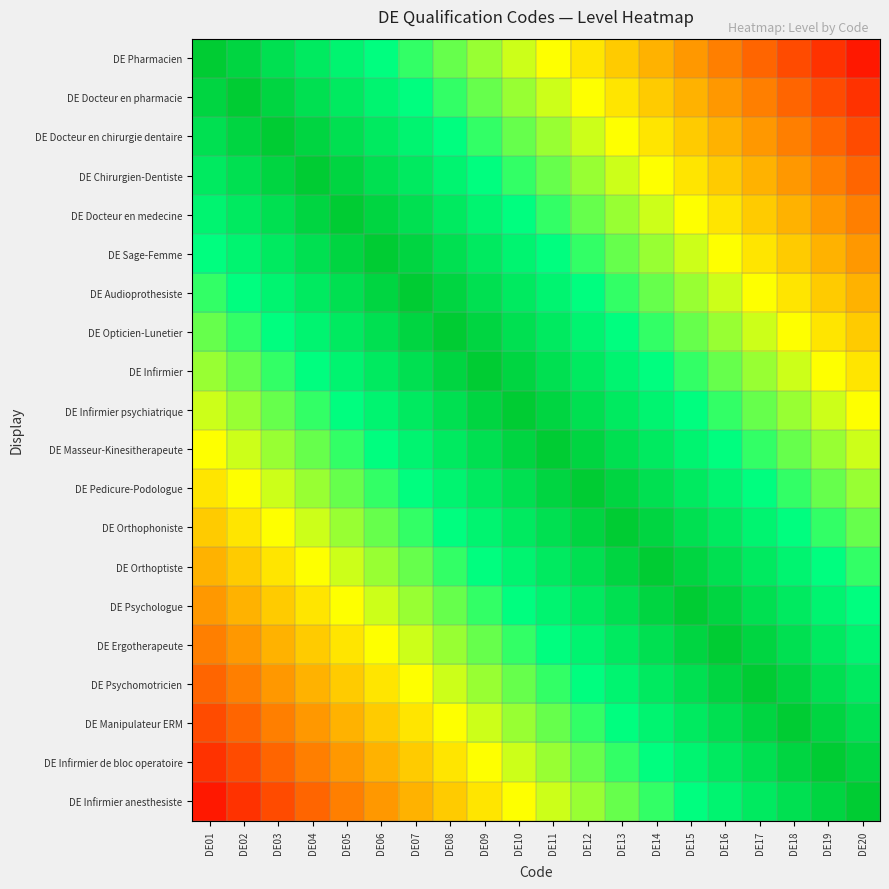

Reading right to left, list all the values displayed in this chart.

DE Pharmacien: DE20=0.1	DE19=0.1	DE18=0.2	DE17=0.2	DE16=0.2	DE15=0.3	DE14=0.3	DE13=0.4	DE12=0.4	DE11=0.5	DE10=0.6	DE09=0.6	DE08=0.7	DE07=0.7	DE06=0.8	DE05=0.8	DE04=0.8	DE03=0.9	DE02=0.9	DE01=1.0
DE Docteur en pharmacie: DE20=0.1	DE19=0.2	DE18=0.2	DE17=0.2	DE16=0.3	DE15=0.3	DE14=0.4	DE13=0.4	DE12=0.5	DE11=0.6	DE10=0.6	DE09=0.7	DE08=0.7	DE07=0.8	DE06=0.8	DE05=0.8	DE04=0.9	DE03=0.9	DE02=1.0	DE01=0.9
DE Docteur en chirurgie dentaire: DE20=0.2	DE19=0.2	DE18=0.2	DE17=0.3	DE16=0.3	DE15=0.4	DE14=0.4	DE13=0.5	DE12=0.6	DE11=0.6	DE10=0.7	DE09=0.7	DE08=0.8	DE07=0.8	DE06=0.8	DE05=0.9	DE04=0.9	DE03=1.0	DE02=0.9	DE01=0.9
DE Chirurgien-Dentiste: DE20=0.2	DE19=0.2	DE18=0.3	DE17=0.3	DE16=0.4	DE15=0.4	DE14=0.5	DE13=0.6	DE12=0.6	DE11=0.7	DE10=0.7	DE09=0.8	DE08=0.8	DE07=0.8	DE06=0.9	DE05=0.9	DE04=1.0	DE03=0.9	DE02=0.9	DE01=0.8
DE Docteur en medecine: DE20=0.2	DE19=0.3	DE18=0.3	DE17=0.4	DE16=0.4	DE15=0.5	DE14=0.6	DE13=0.6	DE12=0.7	DE11=0.7	DE10=0.8	DE09=0.8	DE08=0.8	DE07=0.9	DE06=0.9	DE05=1.0	DE04=0.9	DE03=0.9	DE02=0.8	DE01=0.8
DE Sage-Femme: DE20=0.3	DE19=0.3	DE18=0.4	DE17=0.4	DE16=0.5	DE15=0.6	DE14=0.6	DE13=0.7	DE12=0.7	DE11=0.8	DE10=0.8	DE09=0.8	DE08=0.9	DE07=0.9	DE06=1.0	DE05=0.9	DE04=0.9	DE03=0.8	DE02=0.8	DE01=0.8
DE Audioprothesiste: DE20=0.3	DE19=0.4	DE18=0.4	DE17=0.5	DE16=0.6	DE15=0.6	DE14=0.7	DE13=0.7	DE12=0.8	DE11=0.8	DE10=0.8	DE09=0.9	DE08=0.9	DE07=1.0	DE06=0.9	DE05=0.9	DE04=0.8	DE03=0.8	DE02=0.8	DE01=0.7
DE Opticien-Lunetier: DE20=0.4	DE19=0.4	DE18=0.5	DE17=0.6	DE16=0.6	DE15=0.7	DE14=0.7	DE13=0.8	DE12=0.8	DE11=0.8	DE10=0.9	DE09=0.9	DE08=1.0	DE07=0.9	DE06=0.9	DE05=0.8	DE04=0.8	DE03=0.8	DE02=0.7	DE01=0.7
DE Infirmier: DE20=0.4	DE19=0.5	DE18=0.6	DE17=0.6	DE16=0.7	DE15=0.7	DE14=0.8	DE13=0.8	DE12=0.8	DE11=0.9	DE10=0.9	DE09=1.0	DE08=0.9	DE07=0.9	DE06=0.8	DE05=0.8	DE04=0.8	DE03=0.7	DE02=0.7	DE01=0.6
DE Infirmier psychiatrique: DE20=0.5	DE19=0.6	DE18=0.6	DE17=0.7	DE16=0.7	DE15=0.8	DE14=0.8	DE13=0.8	DE12=0.9	DE11=0.9	DE10=1.0	DE09=0.9	DE08=0.9	DE07=0.8	DE06=0.8	DE05=0.8	DE04=0.7	DE03=0.7	DE02=0.6	DE01=0.6
DE Masseur-Kinesitherapeute: DE20=0.6	DE19=0.6	DE18=0.7	DE17=0.7	DE16=0.8	DE15=0.8	DE14=0.8	DE13=0.9	DE12=0.9	DE11=1.0	DE10=0.9	DE09=0.9	DE08=0.8	DE07=0.8	DE06=0.8	DE05=0.7	DE04=0.7	DE03=0.6	DE02=0.6	DE01=0.5
DE Pedicure-Podologue: DE20=0.6	DE19=0.7	DE18=0.7	DE17=0.8	DE16=0.8	DE15=0.8	DE14=0.9	DE13=0.9	DE12=1.0	DE11=0.9	DE10=0.9	DE09=0.8	DE08=0.8	DE07=0.8	DE06=0.7	DE05=0.7	DE04=0.6	DE03=0.6	DE02=0.5	DE01=0.4
DE Orthophoniste: DE20=0.7	DE19=0.7	DE18=0.8	DE17=0.8	DE16=0.8	DE15=0.9	DE14=0.9	DE13=1.0	DE12=0.9	DE11=0.9	DE10=0.8	DE09=0.8	DE08=0.8	DE07=0.7	DE06=0.7	DE05=0.6	DE04=0.6	DE03=0.5	DE02=0.4	DE01=0.4
DE Orthoptiste: DE20=0.7	DE19=0.8	DE18=0.8	DE17=0.8	DE16=0.9	DE15=0.9	DE14=1.0	DE13=0.9	DE12=0.9	DE11=0.8	DE10=0.8	DE09=0.8	DE08=0.7	DE07=0.7	DE06=0.6	DE05=0.6	DE04=0.5	DE03=0.4	DE02=0.4	DE01=0.3
DE Psychologue: DE20=0.8	DE19=0.8	DE18=0.8	DE17=0.9	DE16=0.9	DE15=1.0	DE14=0.9	DE13=0.9	DE12=0.8	DE11=0.8	DE10=0.8	DE09=0.7	DE08=0.7	DE07=0.6	DE06=0.6	DE05=0.5	DE04=0.4	DE03=0.4	DE02=0.3	DE01=0.3
DE Ergotherapeute: DE20=0.8	DE19=0.8	DE18=0.9	DE17=0.9	DE16=1.0	DE15=0.9	DE14=0.9	DE13=0.8	DE12=0.8	DE11=0.8	DE10=0.7	DE09=0.7	DE08=0.6	DE07=0.6	DE06=0.5	DE05=0.4	DE04=0.4	DE03=0.3	DE02=0.3	DE01=0.2
DE Psychomotricien: DE20=0.8	DE19=0.9	DE18=0.9	DE17=1.0	DE16=0.9	DE15=0.9	DE14=0.8	DE13=0.8	DE12=0.8	DE11=0.7	DE10=0.7	DE09=0.6	DE08=0.6	DE07=0.5	DE06=0.4	DE05=0.4	DE04=0.3	DE03=0.3	DE02=0.2	DE01=0.2
DE Manipulateur ERM: DE20=0.9	DE19=0.9	DE18=1.0	DE17=0.9	DE16=0.9	DE15=0.8	DE14=0.8	DE13=0.8	DE12=0.7	DE11=0.7	DE10=0.6	DE09=0.6	DE08=0.5	DE07=0.4	DE06=0.4	DE05=0.3	DE04=0.3	DE03=0.2	DE02=0.2	DE01=0.2
DE Infirmier de bloc operatoire: DE20=0.9	DE19=1.0	DE18=0.9	DE17=0.9	DE16=0.8	DE15=0.8	DE14=0.8	DE13=0.7	DE12=0.7	DE11=0.6	DE10=0.6	DE09=0.5	DE08=0.4	DE07=0.4	DE06=0.3	DE05=0.3	DE04=0.2	DE03=0.2	DE02=0.2	DE01=0.1
DE Infirmier anesthesiste: DE20=1.0	DE19=0.9	DE18=0.9	DE17=0.8	DE16=0.8	DE15=0.8	DE14=0.7	DE13=0.7	DE12=0.6	DE11=0.6	DE10=0.5	DE09=0.4	DE08=0.4	DE07=0.3	DE06=0.3	DE05=0.2	DE04=0.2	DE03=0.2	DE02=0.1	DE01=0.1